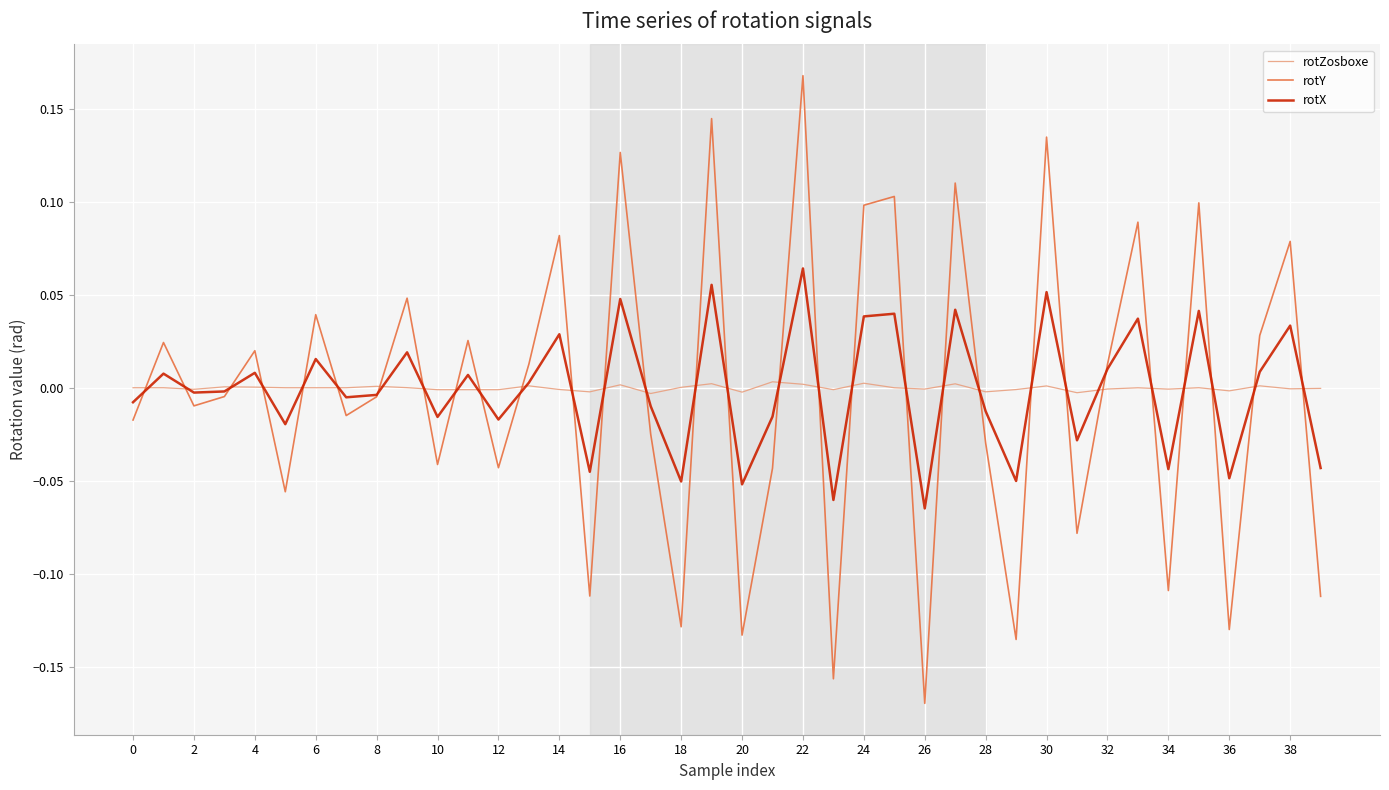

How many times do rotX and rotY cross each other?

30